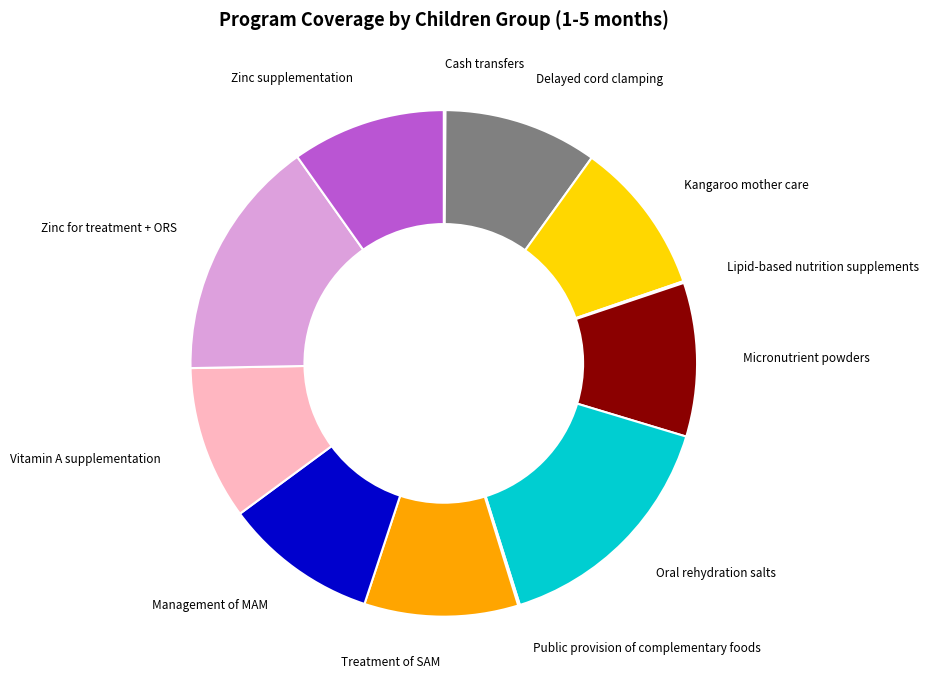

Is it true that Micronutrient powders is 10% of the pie?

True